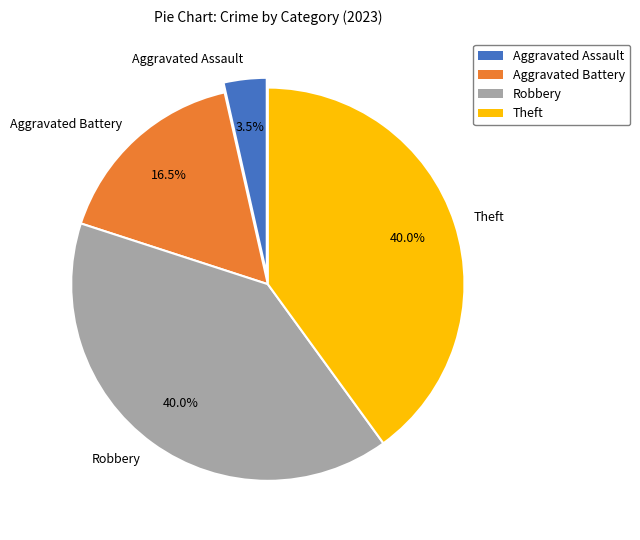

What is the total percentage of Aggravated Battery and Aggravated Assault?

20.0%